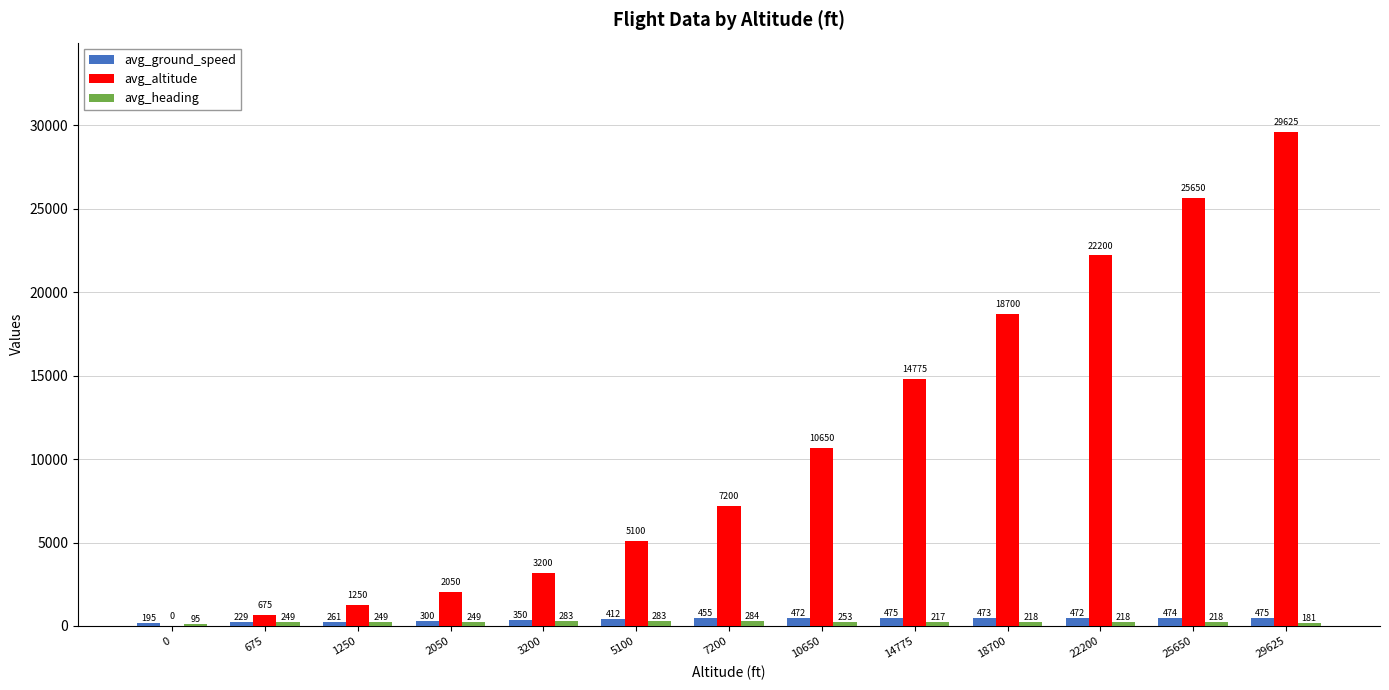

What is the sum of all avg_altitude values?

141075